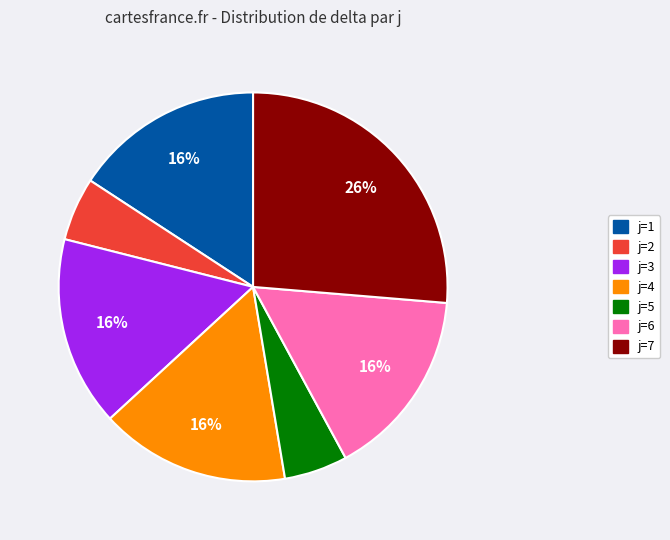

How many slices are in this pie chart?

7